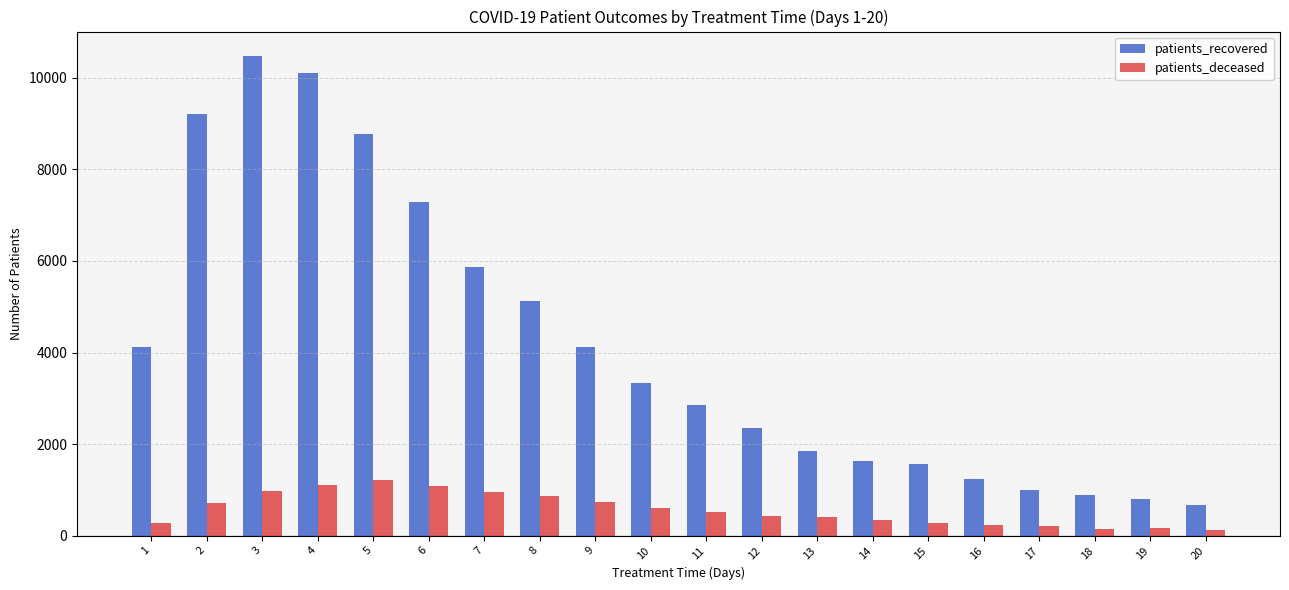

Which series has the largest total across all categories?

patients_recovered